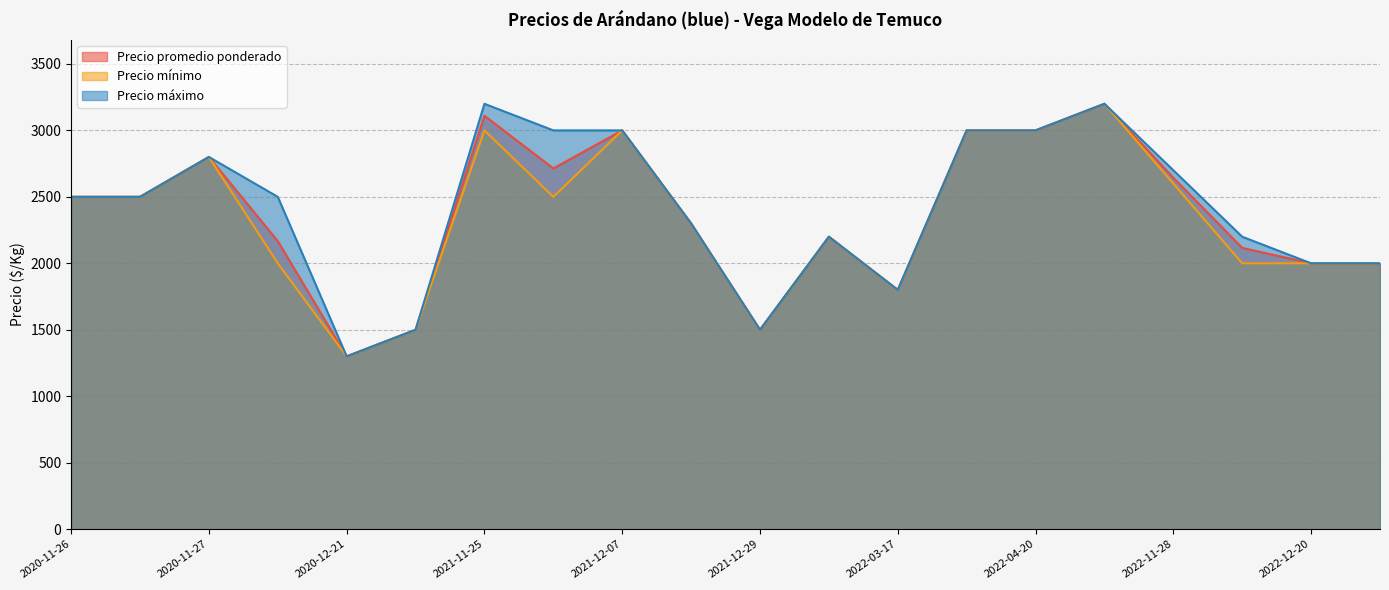

What is the lowest value of the Precio promedio ponderado series?

1300